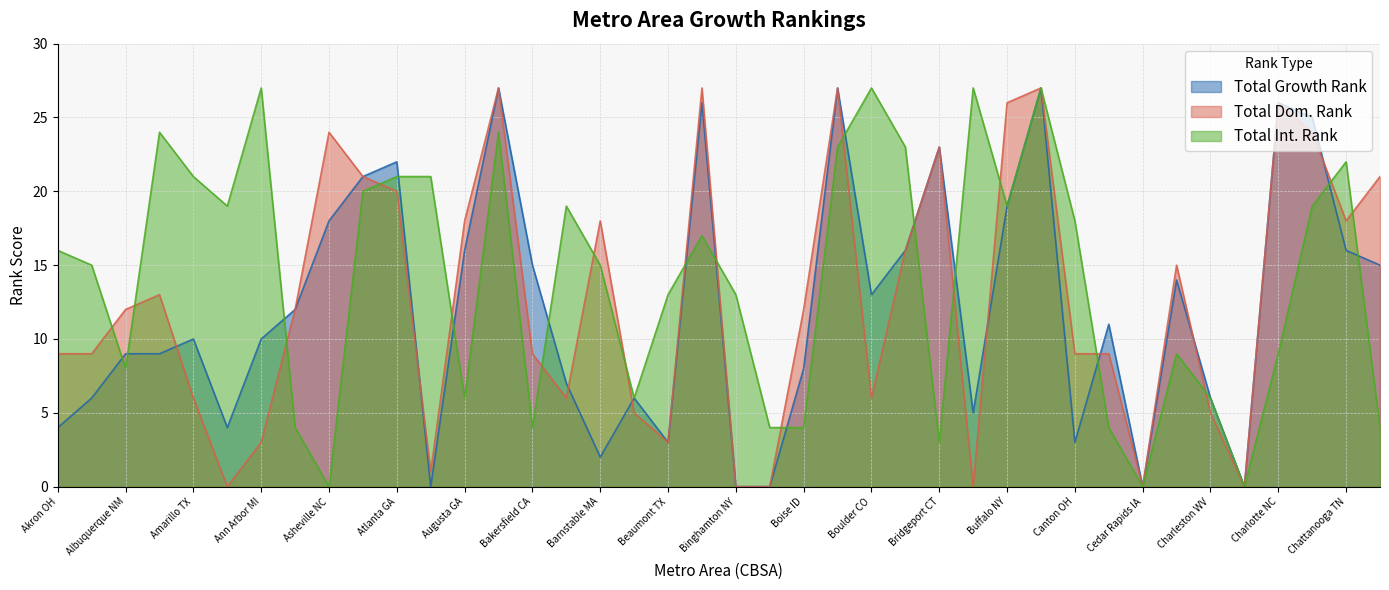

Reading left to right, list all the values displayed in this chart.

Total Growth Rank: Akron OH=4	Albany NY=6	Albuquerque NM=9	Allentown PA=9	Amarillo TX=10	Anchorage AK=4	Ann Arbor MI=10	Appleton WI=12	Asheville NC=18	Athens GA=21	Atlanta GA=22	Atlantic City NJ=0	Augusta GA=16	Austin TX=27	Bakersfield CA=15	Baltimore MD=7	Barnstable MA=2	Baton Rouge LA=6	Beaumont TX=3	Bellingham WA=26	Binghamton NY=0	Birmingham AL=0	Boise ID=8	Boston MA=27	Boulder CO=13	Bremerton WA=16	Bridgeport CT=23	Brownsville TX=5	Buffalo NY=19	Burlington VT=27	Canton OH=3	Cape Coral FL=11	Cedar Rapids IA=0	Champaign IL=14	Charleston WV=6	Charleston SC=0	Charlotte NC=26	Charlottesville VA=25	Chattanooga TN=16	Chicago IL=15
Total Dom. Rank: Akron OH=9	Albany NY=9	Albuquerque NM=12	Allentown PA=13	Amarillo TX=6	Anchorage AK=0	Ann Arbor MI=3	Appleton WI=12	Asheville NC=24	Athens GA=21	Atlanta GA=20	Atlantic City NJ=1	Augusta GA=18	Austin TX=27	Bakersfield CA=9	Baltimore MD=6	Barnstable MA=18	Baton Rouge LA=5	Beaumont TX=3	Bellingham WA=27	Binghamton NY=0	Birmingham AL=0	Boise ID=12	Boston MA=27	Boulder CO=6	Bremerton WA=16	Bridgeport CT=23	Brownsville TX=0	Buffalo NY=26	Burlington VT=27	Canton OH=9	Cape Coral FL=9	Cedar Rapids IA=0	Champaign IL=15	Charleston WV=5	Charleston SC=0	Charlotte NC=26	Charlottesville VA=24	Chattanooga TN=18	Chicago IL=21
Total Int. Rank: Akron OH=16	Albany NY=15	Albuquerque NM=8	Allentown PA=24	Amarillo TX=21	Anchorage AK=19	Ann Arbor MI=27	Appleton WI=4	Asheville NC=0	Athens GA=20	Atlanta GA=21	Atlantic City NJ=21	Augusta GA=6	Austin TX=24	Bakersfield CA=4	Baltimore MD=19	Barnstable MA=15	Baton Rouge LA=6	Beaumont TX=13	Bellingham WA=17	Binghamton NY=13	Birmingham AL=4	Boise ID=4	Boston MA=23	Boulder CO=27	Bremerton WA=23	Bridgeport CT=3	Brownsville TX=27	Buffalo NY=19	Burlington VT=27	Canton OH=18	Cape Coral FL=4	Cedar Rapids IA=0	Champaign IL=9	Charleston WV=6	Charleston SC=0	Charlotte NC=9	Charlottesville VA=19	Chattanooga TN=22	Chicago IL=4